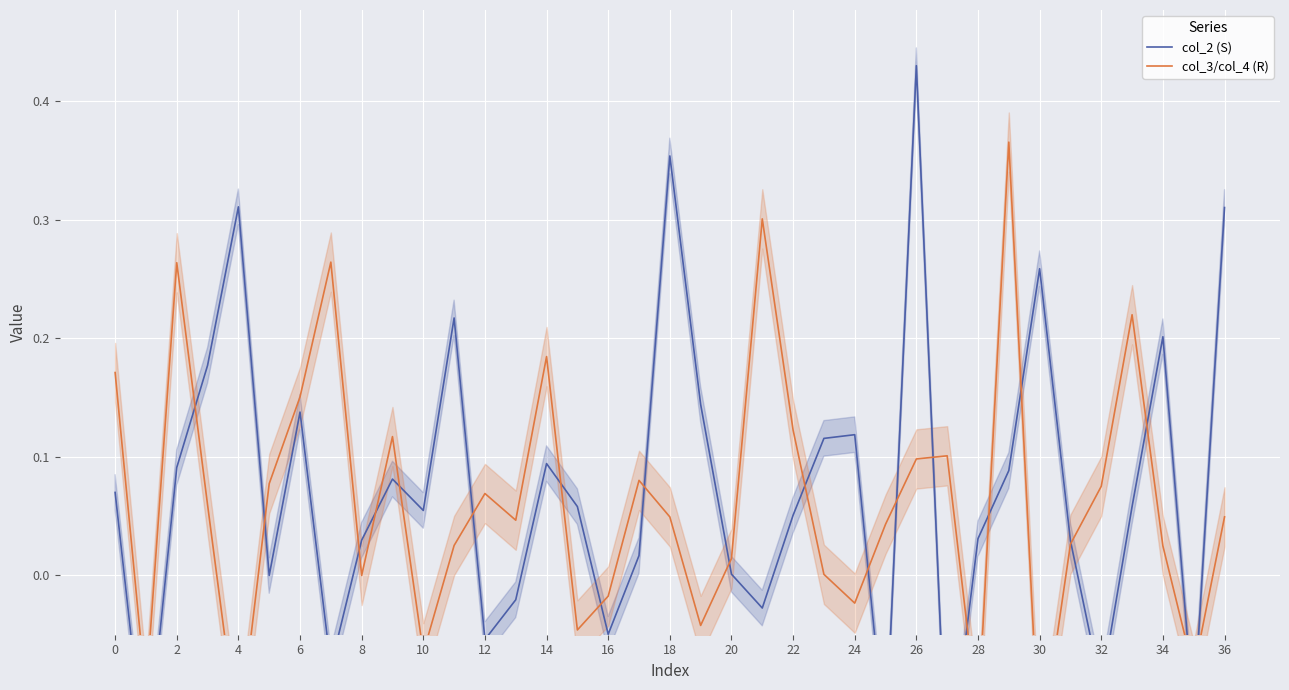

What is the label of the 6th point from the left?

10